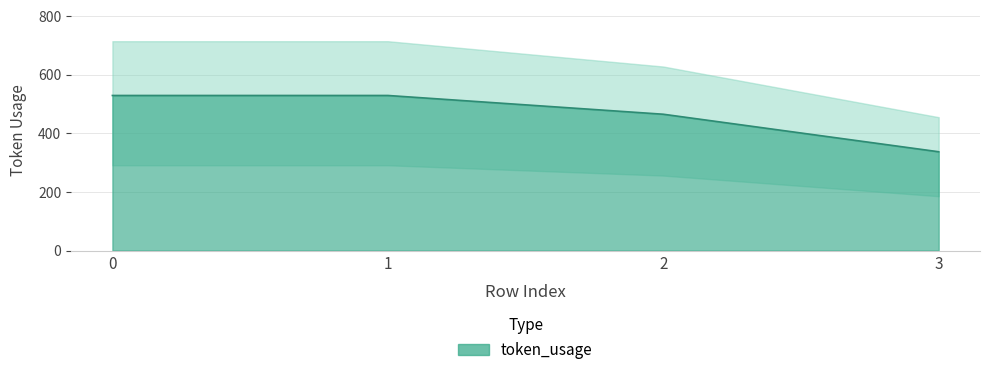

Does the chart have visible grid lines?

Yes